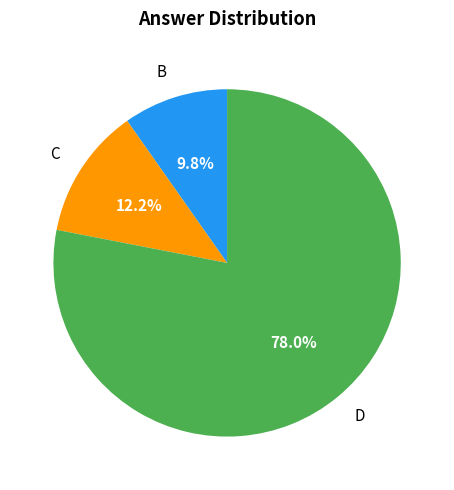

Is C the majority of the pie?

No